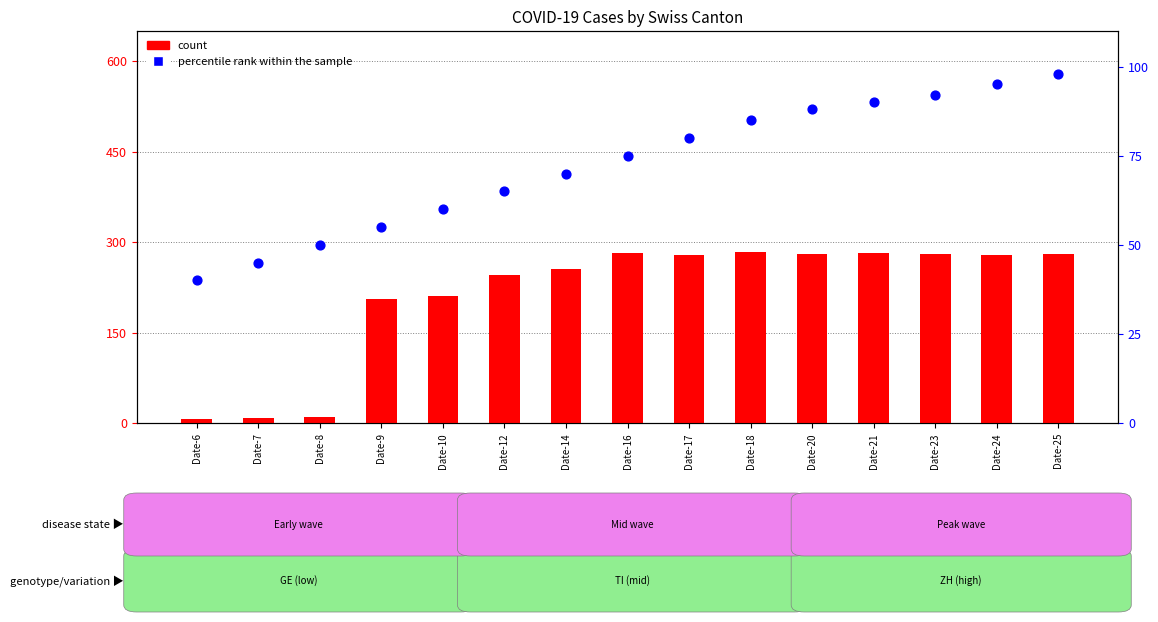

What is the total value across all series at Date-16?

357